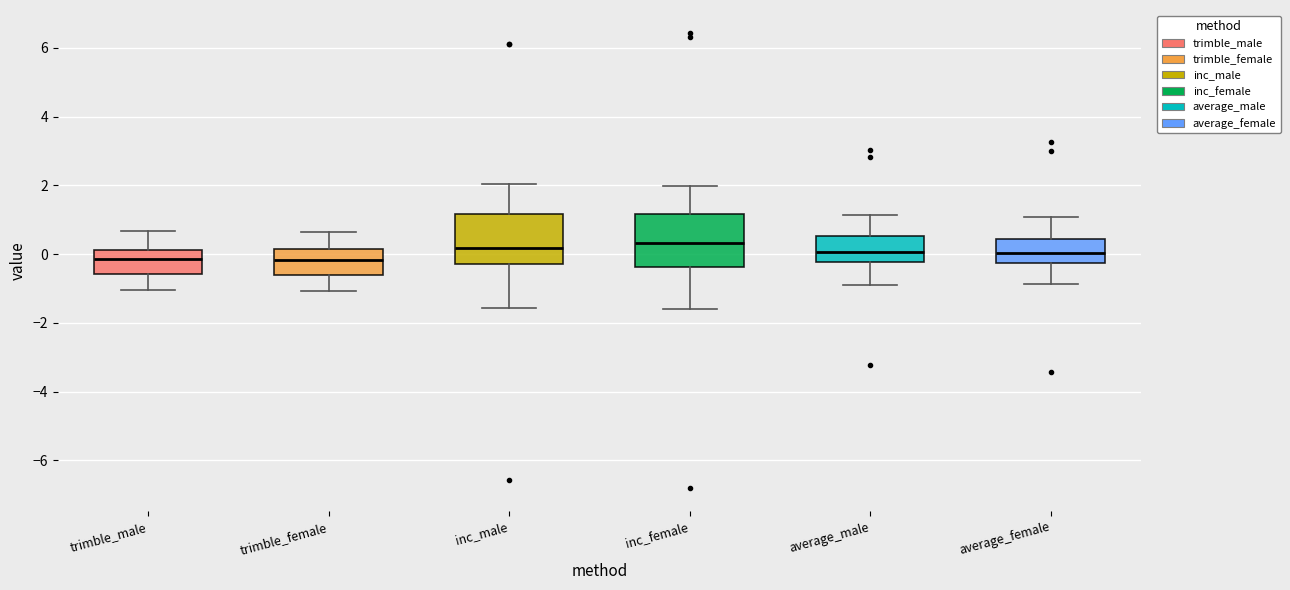

Reading left to right, transcribe this box plot: for each box, give where its median line is, the range the box spans, and where its two whiskers end, as read against the y-axis. The values are not printed on the chart, so give them approximately, as read against the axis.

trimble_male: median -0.2, box -0.6 to 0.2, whiskers -1.0 to 0.6
trimble_female: median -0.2, box -0.6 to 0.2, whiskers -1.0 to 0.6
inc_male: median 0.2, box -0.2 to 1.2, whiskers -1.6 to 2.0
inc_female: median 0.4, box -0.4 to 1.2, whiskers -1.6 to 2.0
average_male: median 0.0, box -0.2 to 0.6, whiskers -0.8 to 1.2
average_female: median 0.0, box -0.2 to 0.4, whiskers -0.8 to 1.0